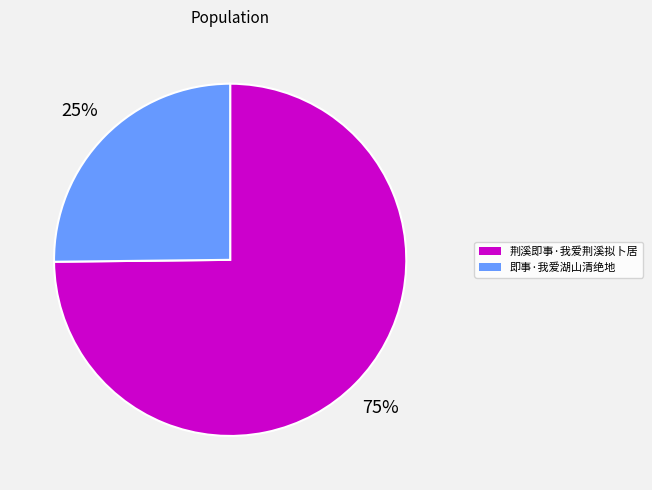

Which has a higher value, 即事·我爱湖山清绝地 or 荆溪即事·我爱荆溪拟卜居?

荆溪即事·我爱荆溪拟卜居